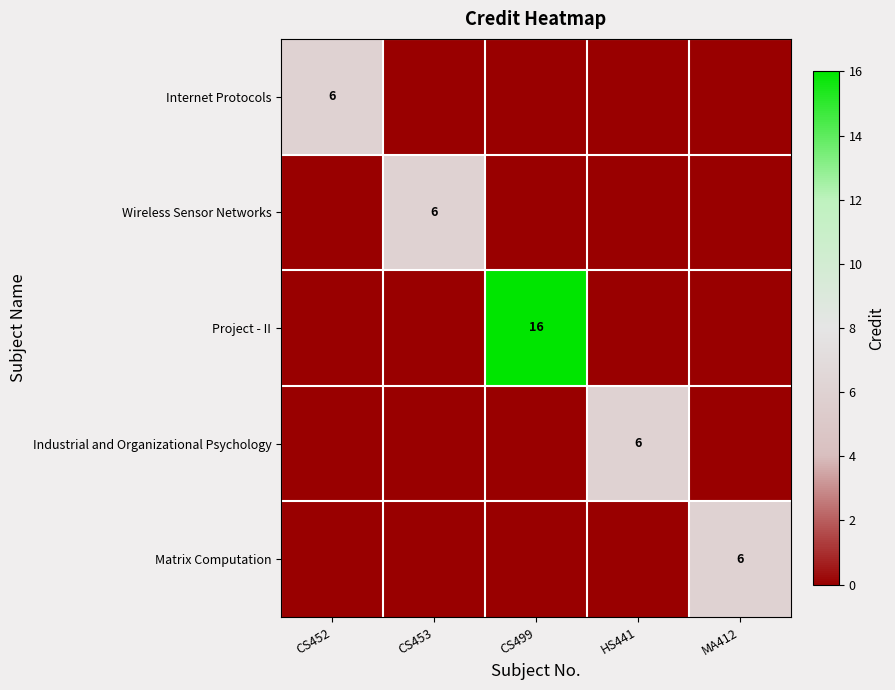

The value of Project - II at CS499 is 16. True or false?

True